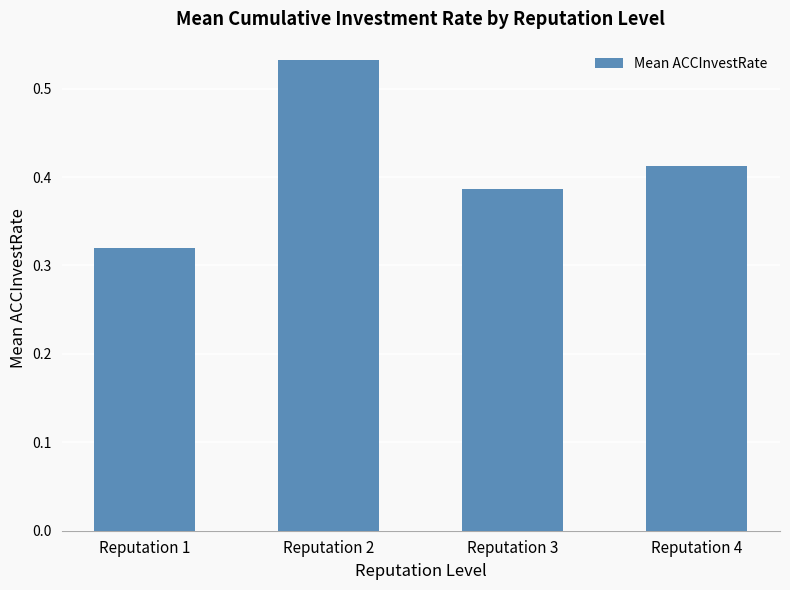

Does the chart contain stacked bars?

No